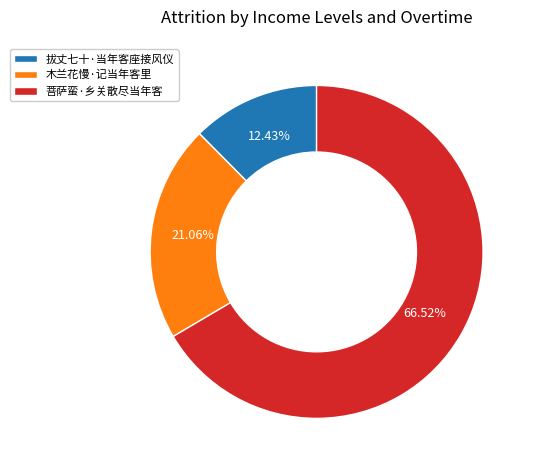

To the nearest percent, what is the average slice percentage?

33%